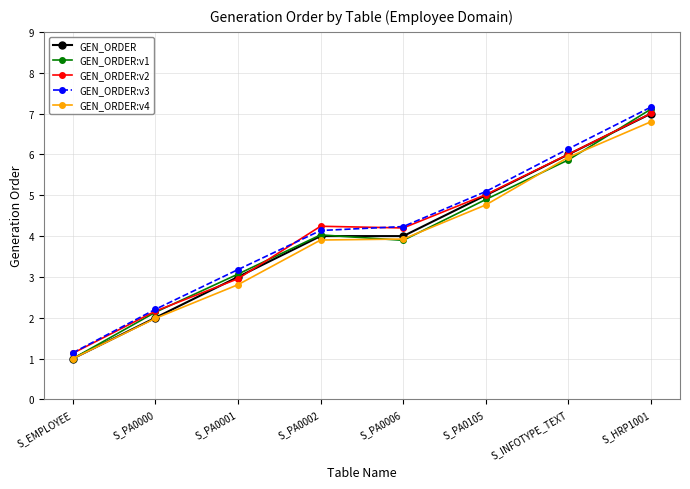

At which category is the sum across all series the highest?

S_HRP1001